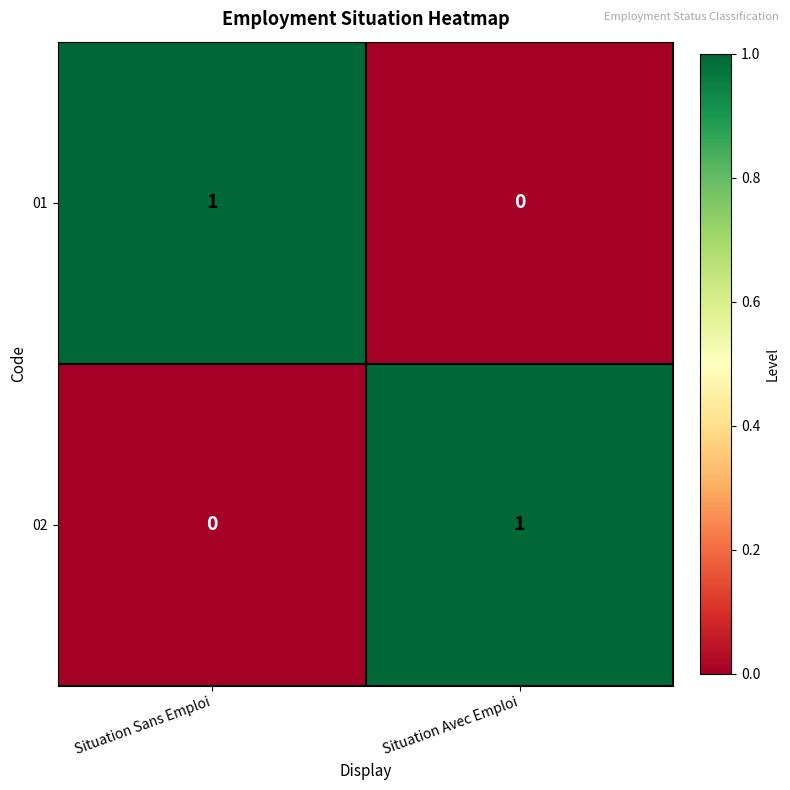

Rank the series at Situation Sans Emploi from lowest to highest value.

02, 01